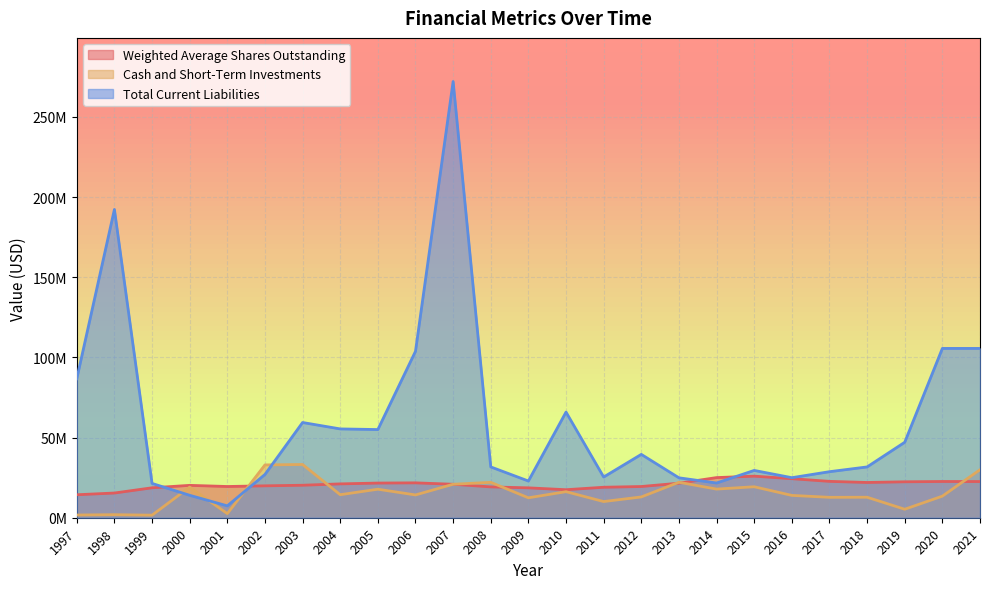

Rank the categories by Cash and Short-Term Investments value from lowest to highest.

1999, 1997, 1998, 2001, 2019, 2011, 2009, 2017, 2018, 2012, 2020, 2016, 2006, 2004, 2010, 2005, 2014, 2000, 2015, 2007, 2008, 2013, 2021, 2002, 2003